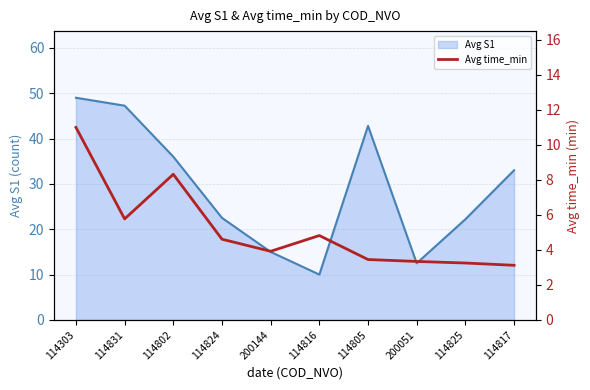

Rank the categories by value from lowest to highest.

114817, 114825, 200051, 114805, 200144, 114824, 114816, 114831, 114802, 114303